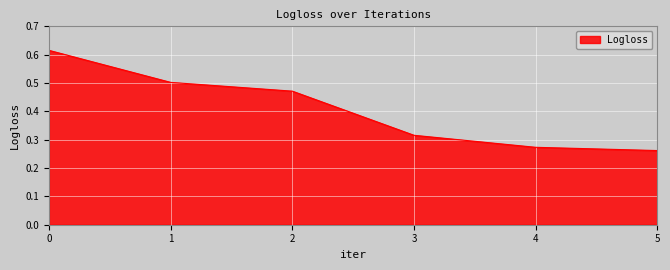

Is it true that the value at 2 is 0.5?

True